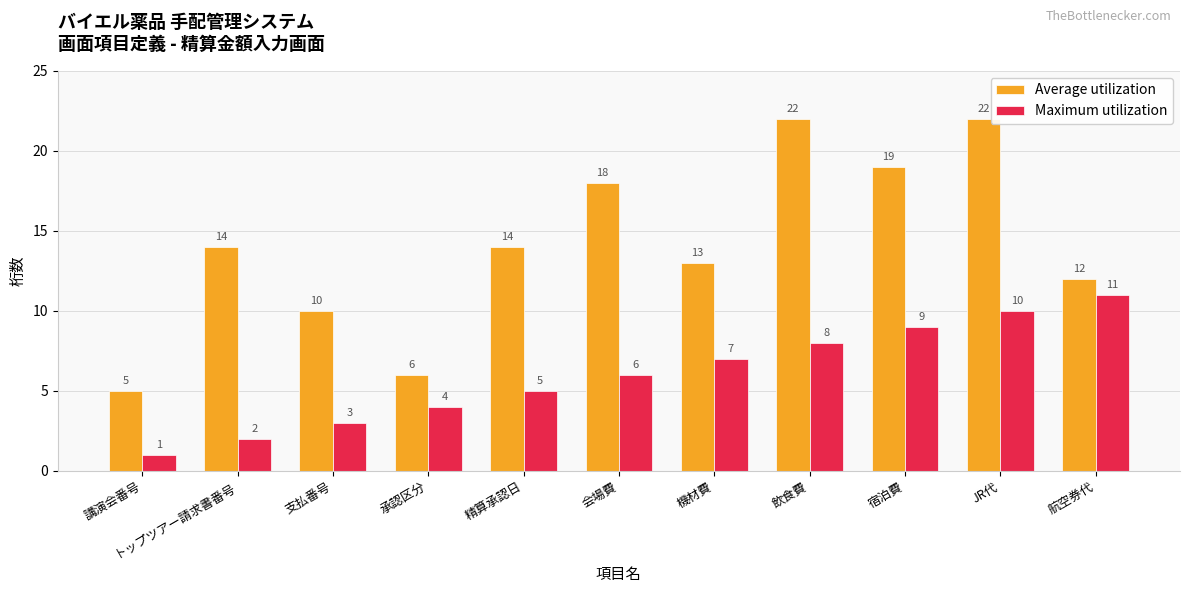

Which category has the lowest value in the Maximum utilization series?

講演会番号